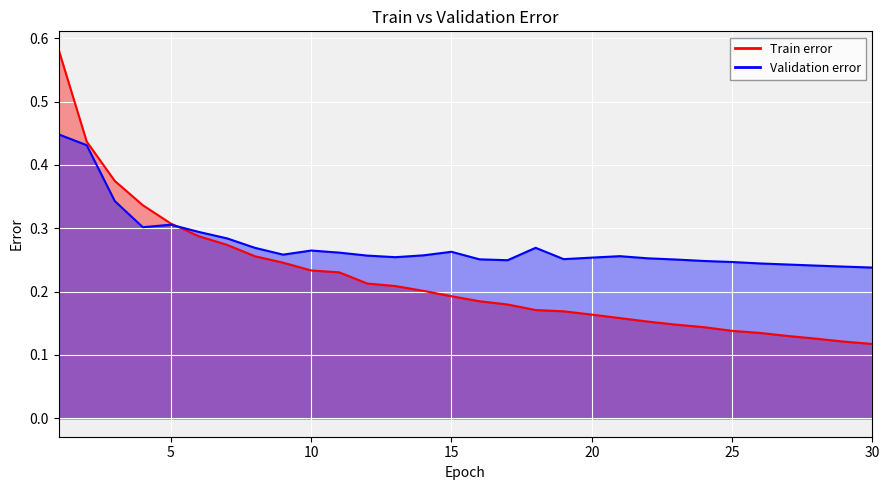

Between 13 and 15, which series saw the biggest shift?

Train error